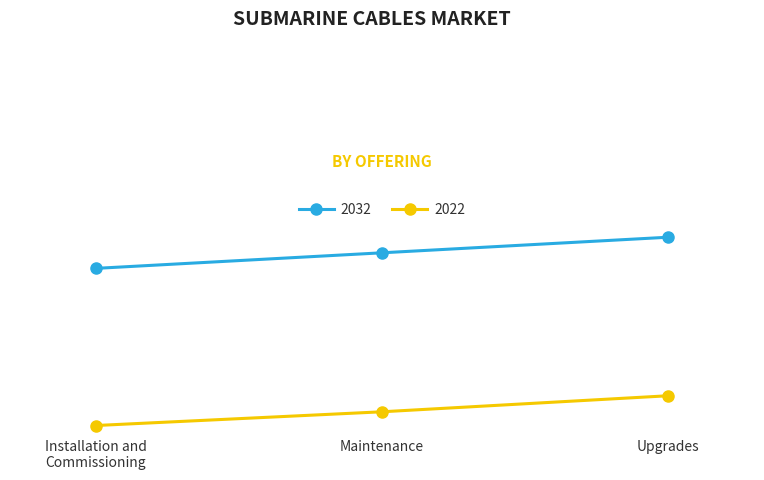

What are all the series names shown in the legend?

2032, 2022